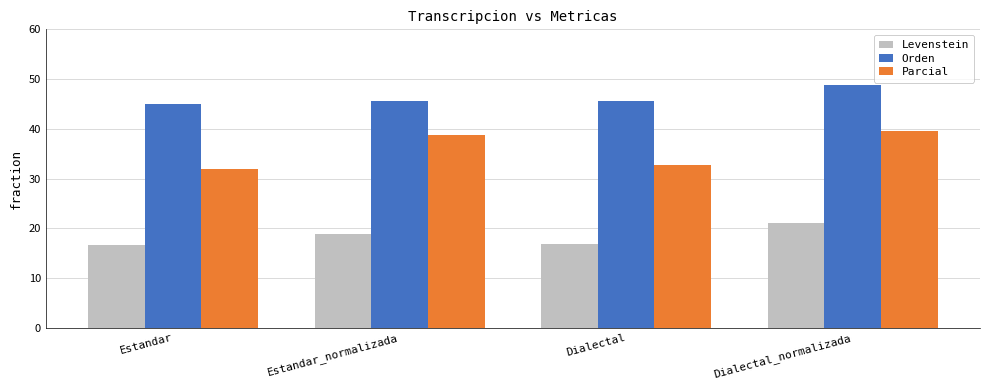

Where is Parcial nearest to the value 35?

Dialectal